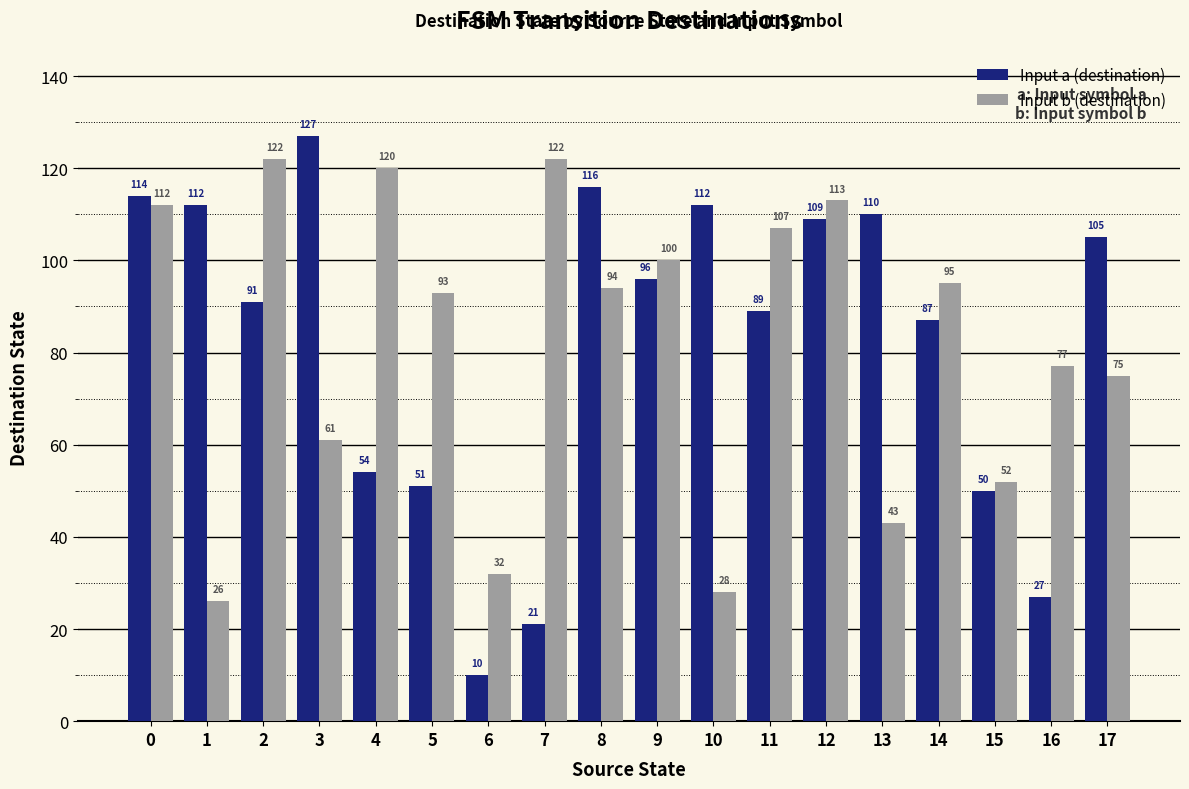

At which label does Input b (destination) reach its minimum?

1